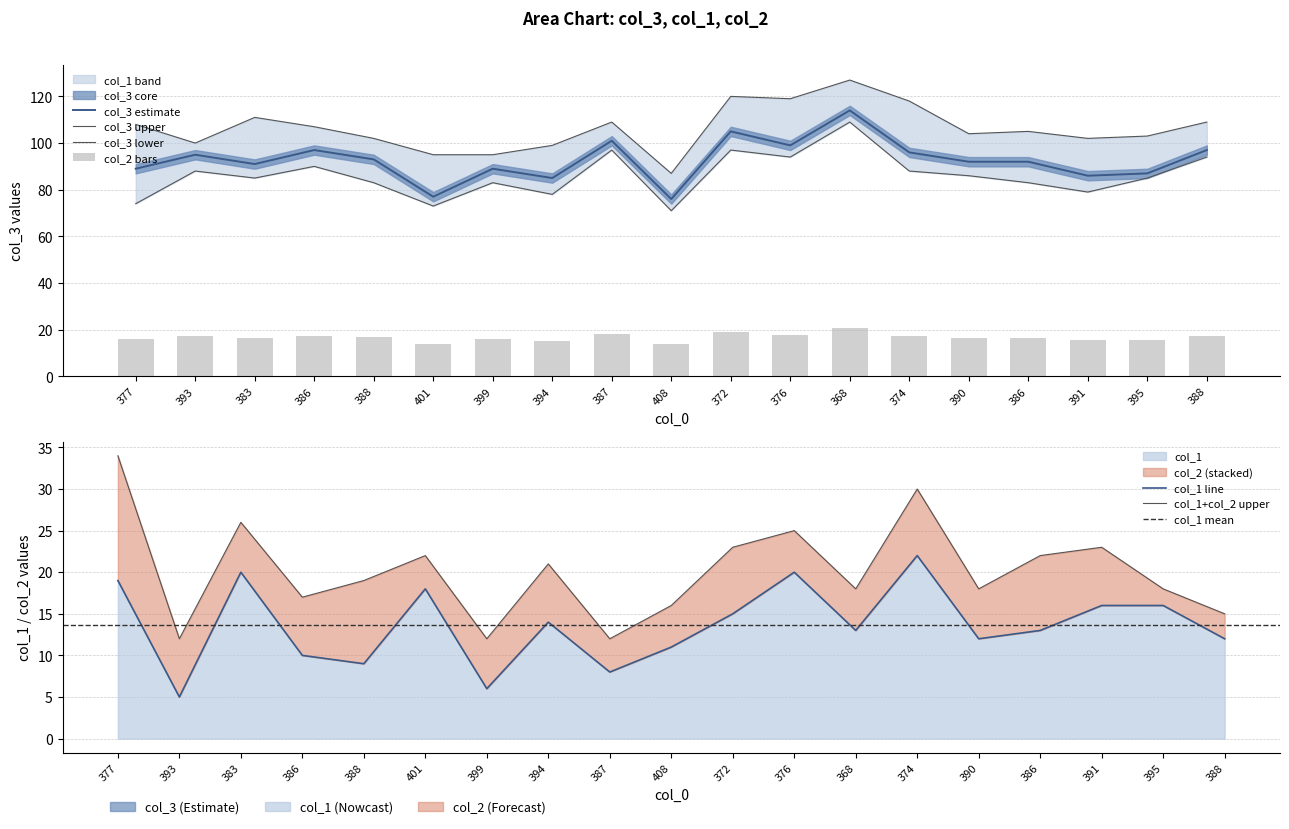

What is the label of the 14th bar from the left?

374